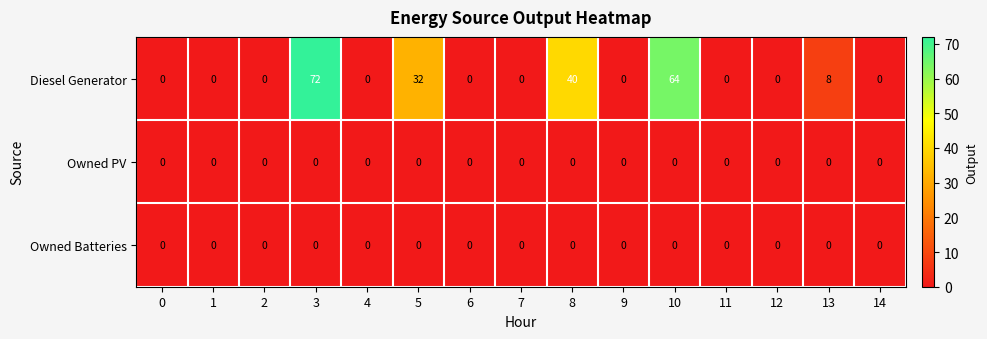

At which category is the sum across all series the highest?

3